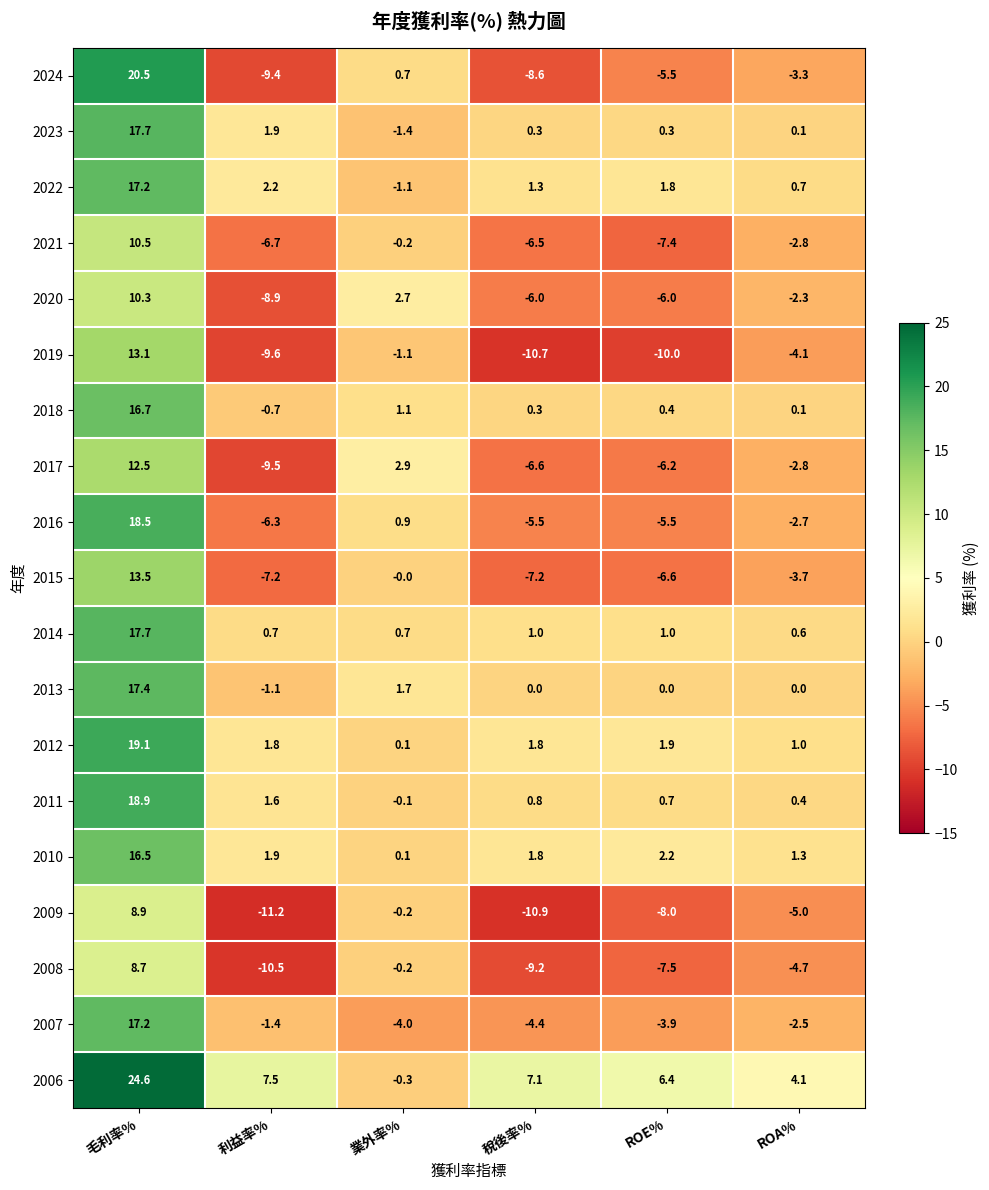

Between 利益率% and 稅後率%, which series saw the biggest shift?

2007